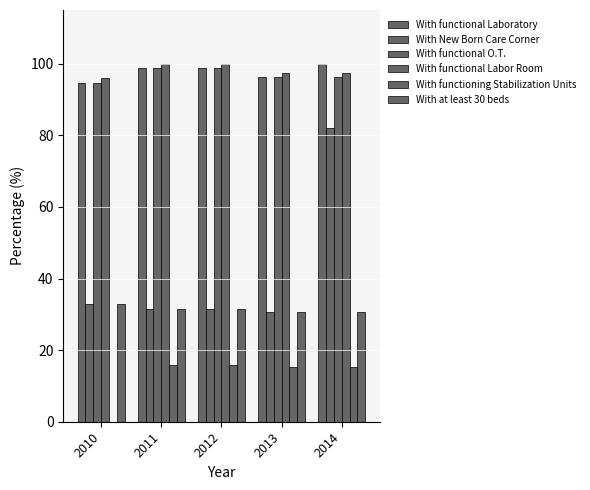

What is the value of the With New Born Care Corner bar at the 5th from the left?

82.1